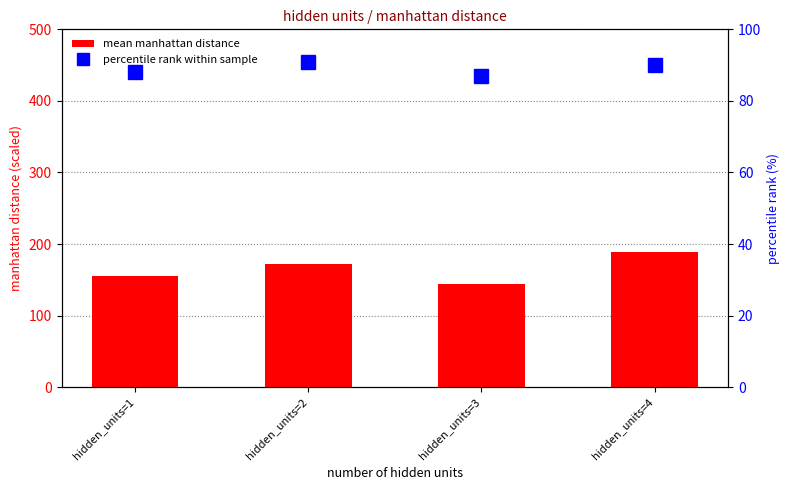

List the series in order of their overall mean, highest first.

mean manhattan distance, percentile rank within sample